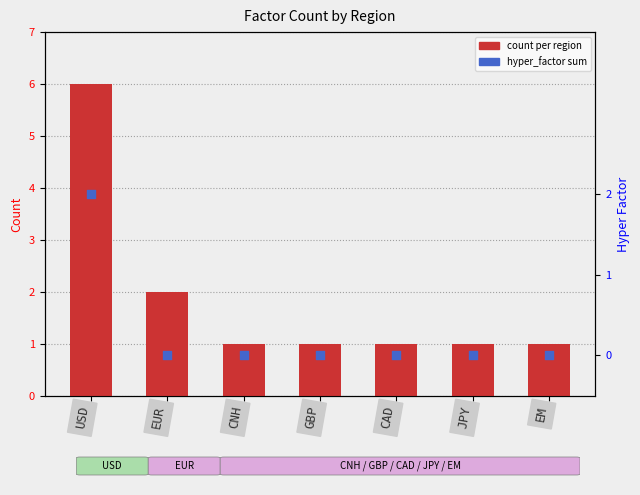

What are all the series names shown in the legend?

count per region, hyper_factor sum